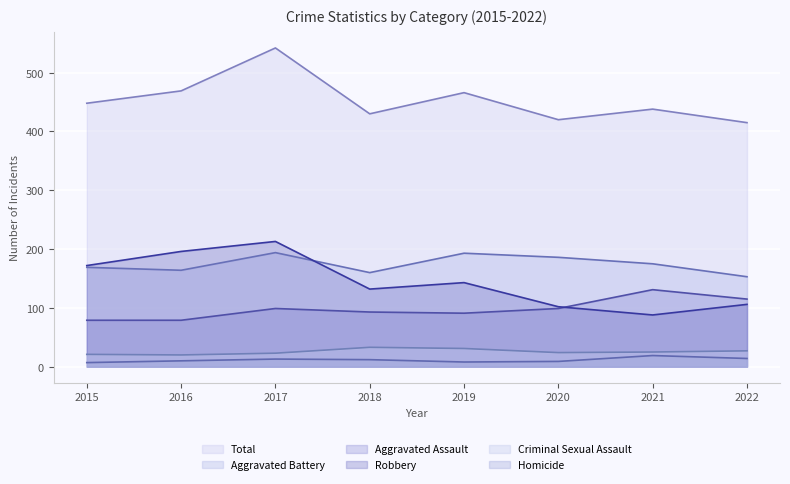

What is the difference between the Total values at 2022 and 2020?

5